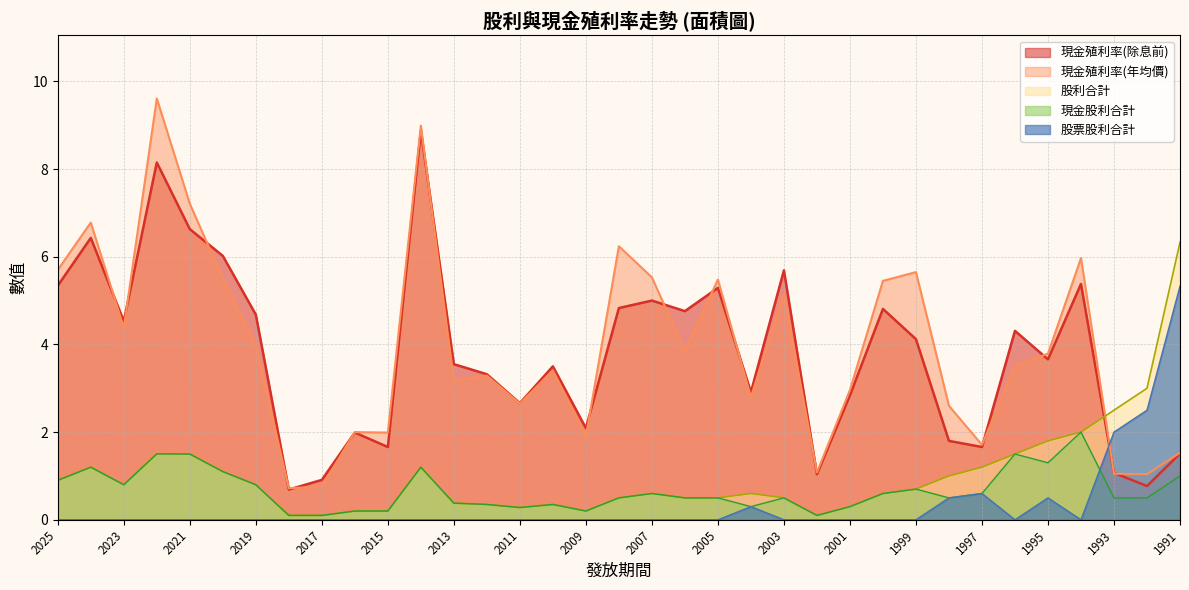

True or false: 現金殖利率(年均價) and 現金股利合計 intersect in this chart.

False